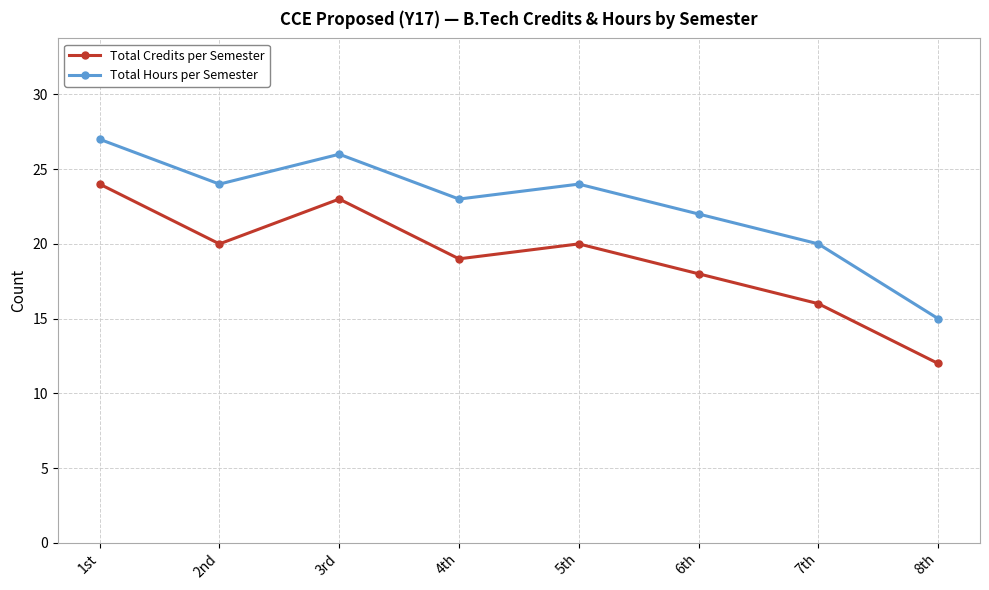

How many series are shown in this chart?

2